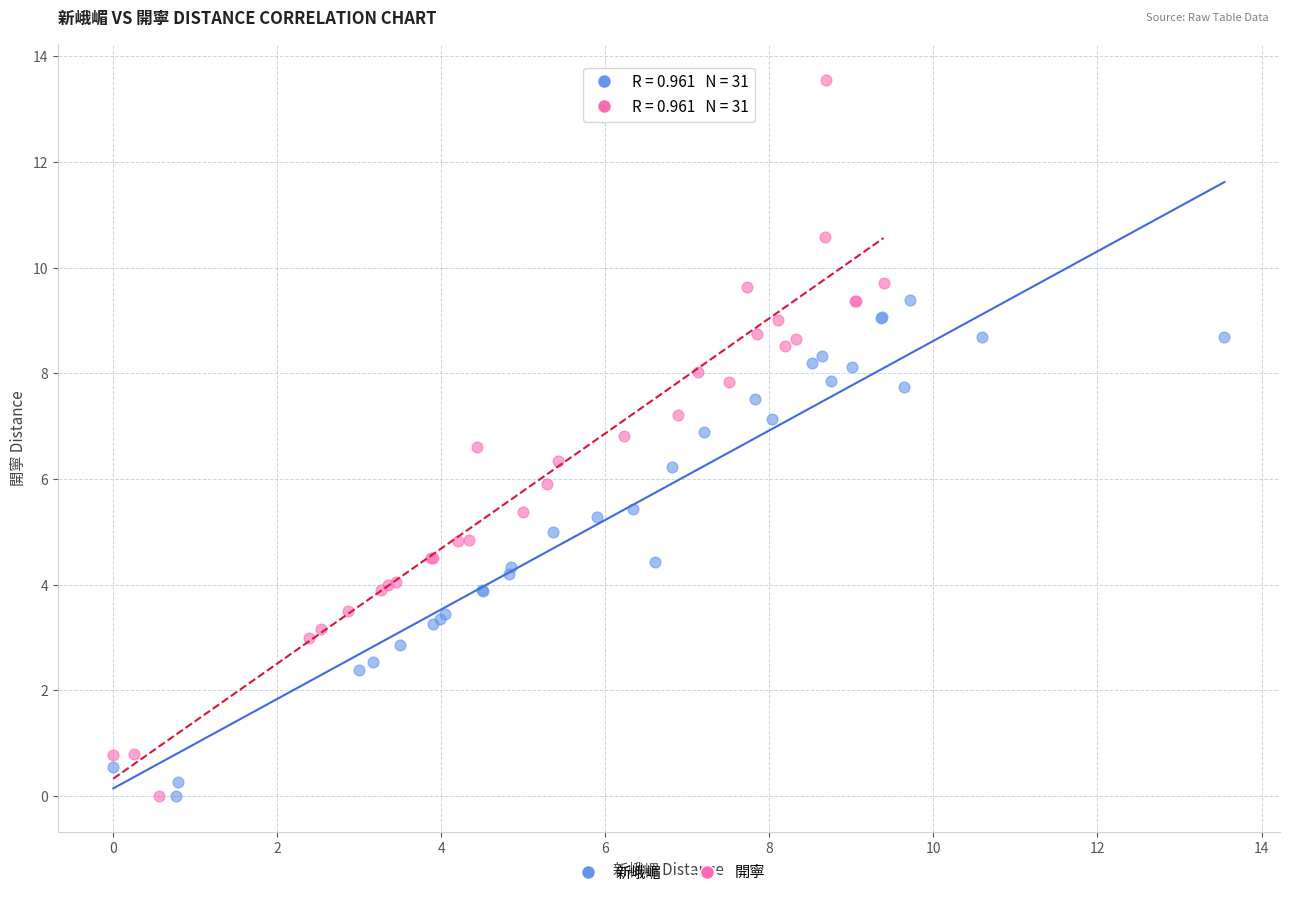

Which series contains the highest Y value?

開寧